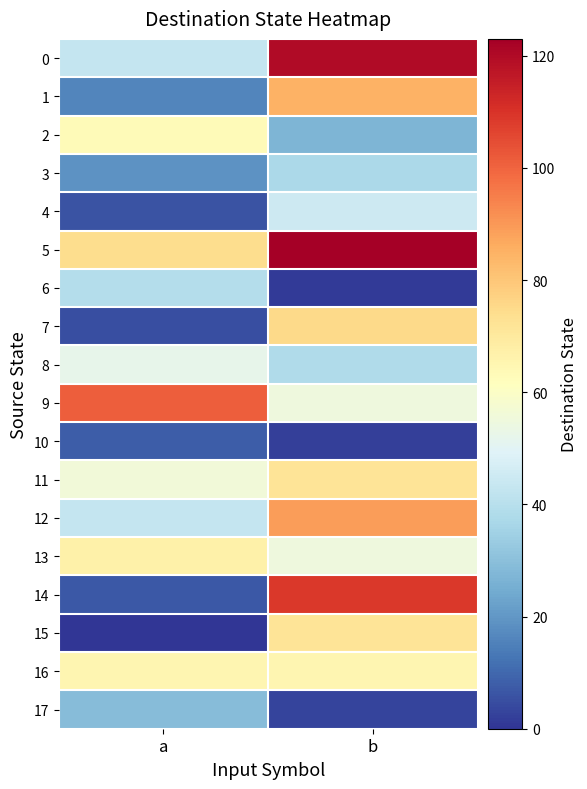

What is the total value across all series at a?

693